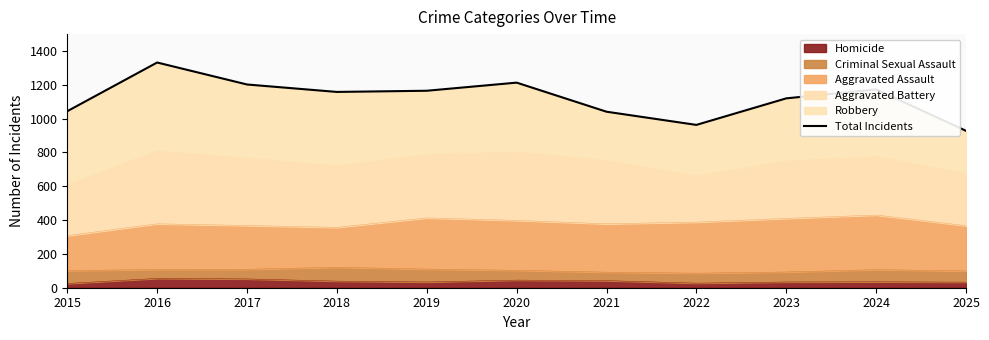

What is the value of the 11th point from the left?

928